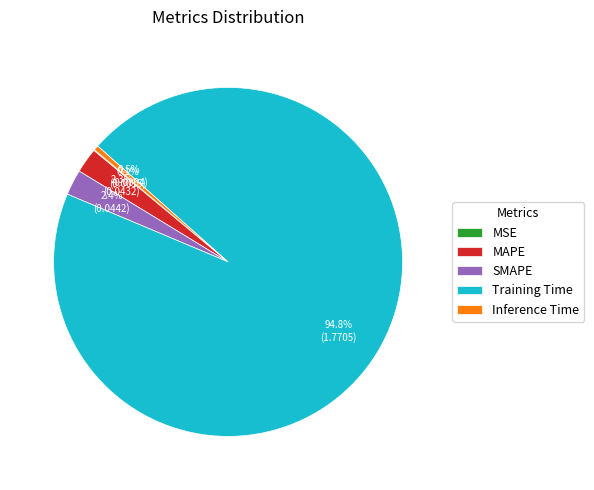

Does any single category account for the majority?

Yes